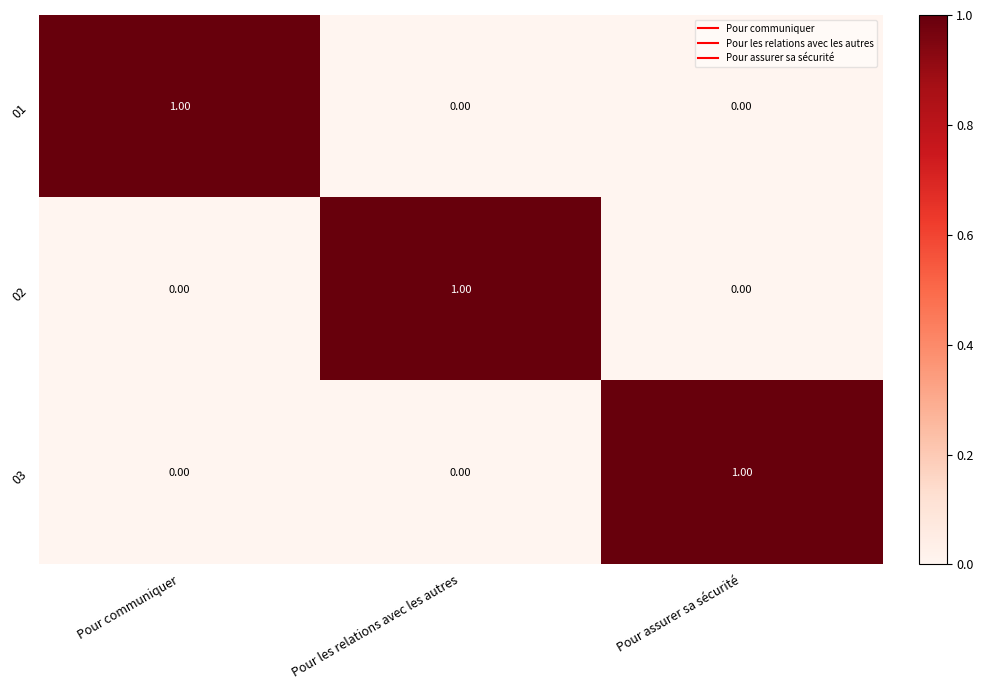

Which category has the highest value in the 03 series?

Pour assurer sa sécurité